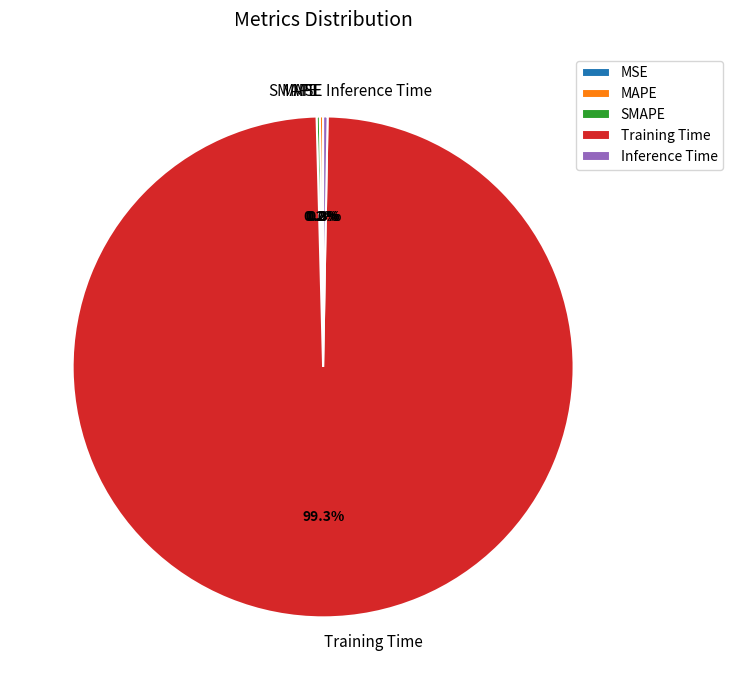

Which slice is the largest?

Training Time